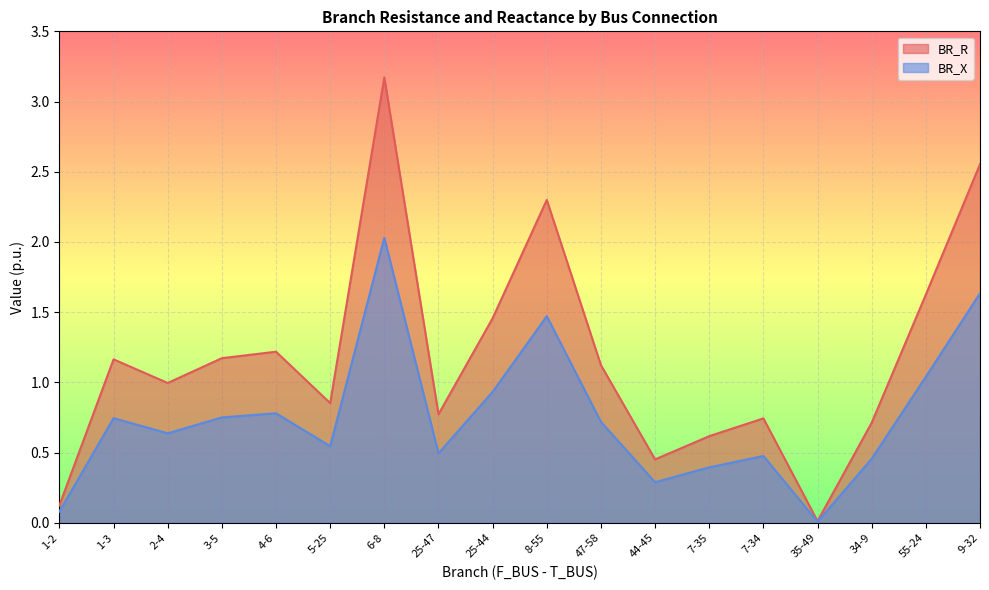

Is the value of BR_R at 7-35 greater than the value of BR_X at 47-58?

No